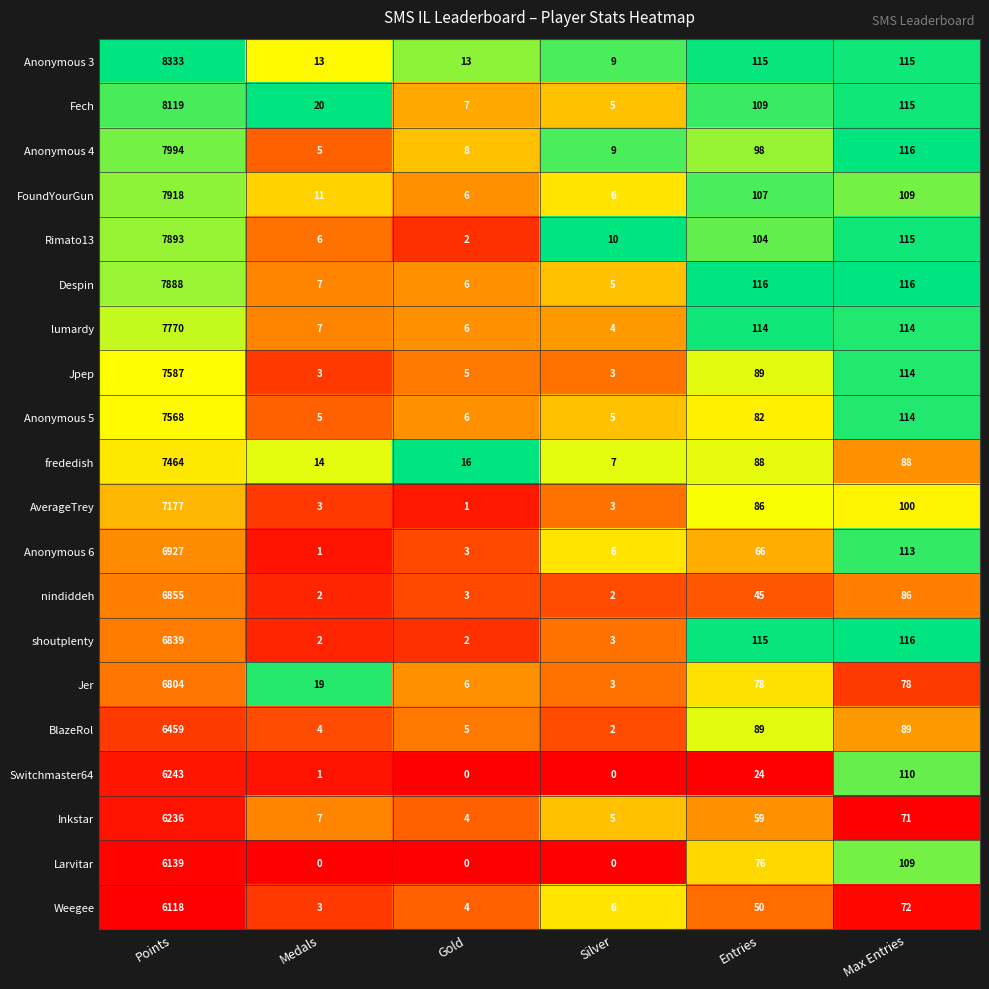

What is the sum of the Anonymous 3 values at Points and Entries?

8448